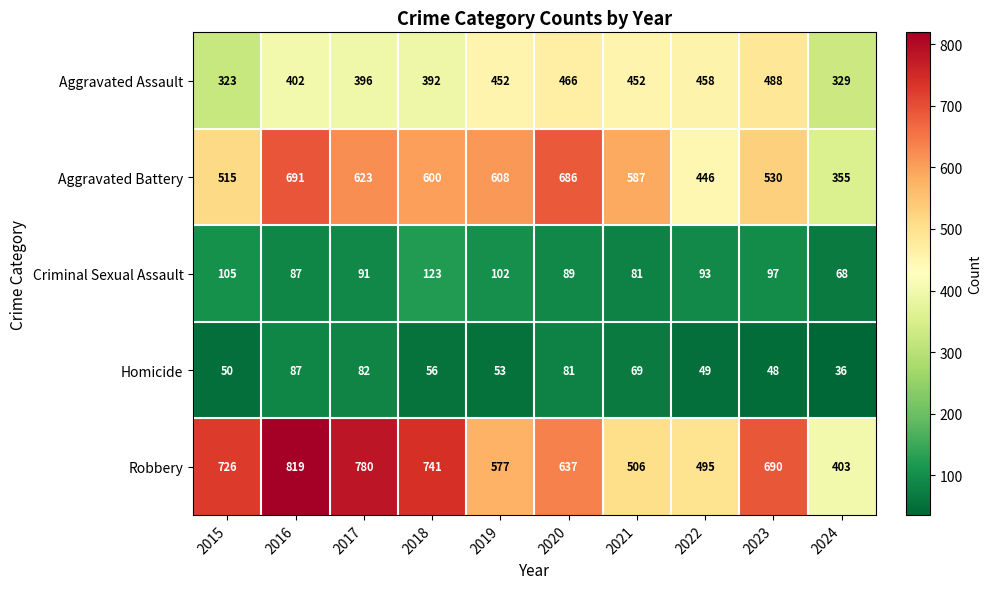

What is the total value across all series at 2018?

1912